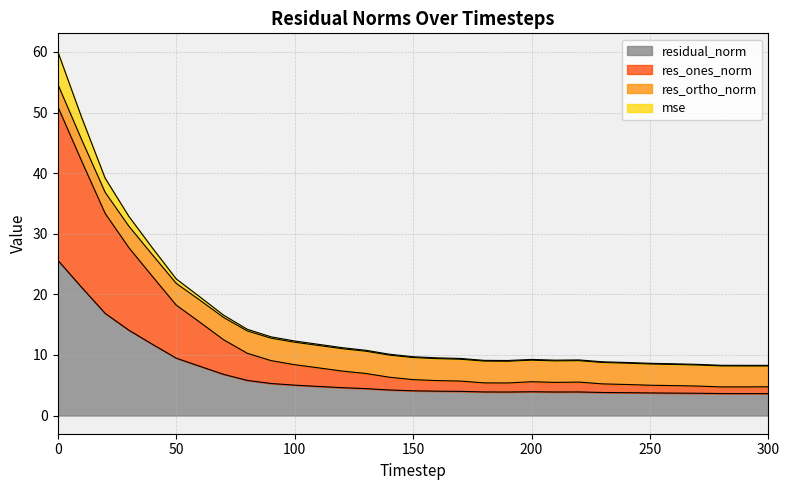

What is the difference between the highest and lowest values at 220?

5.2